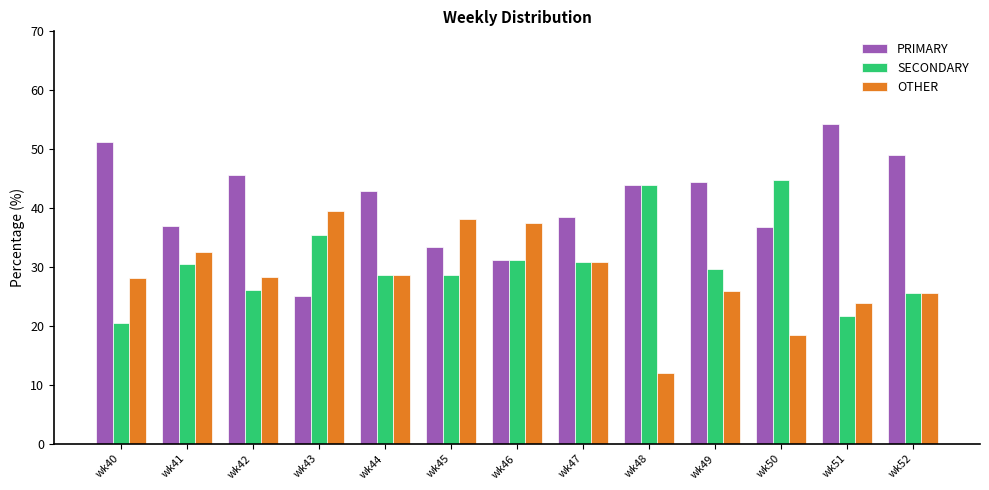

Are the bars grouped side by side (vs. stacked)?

Yes